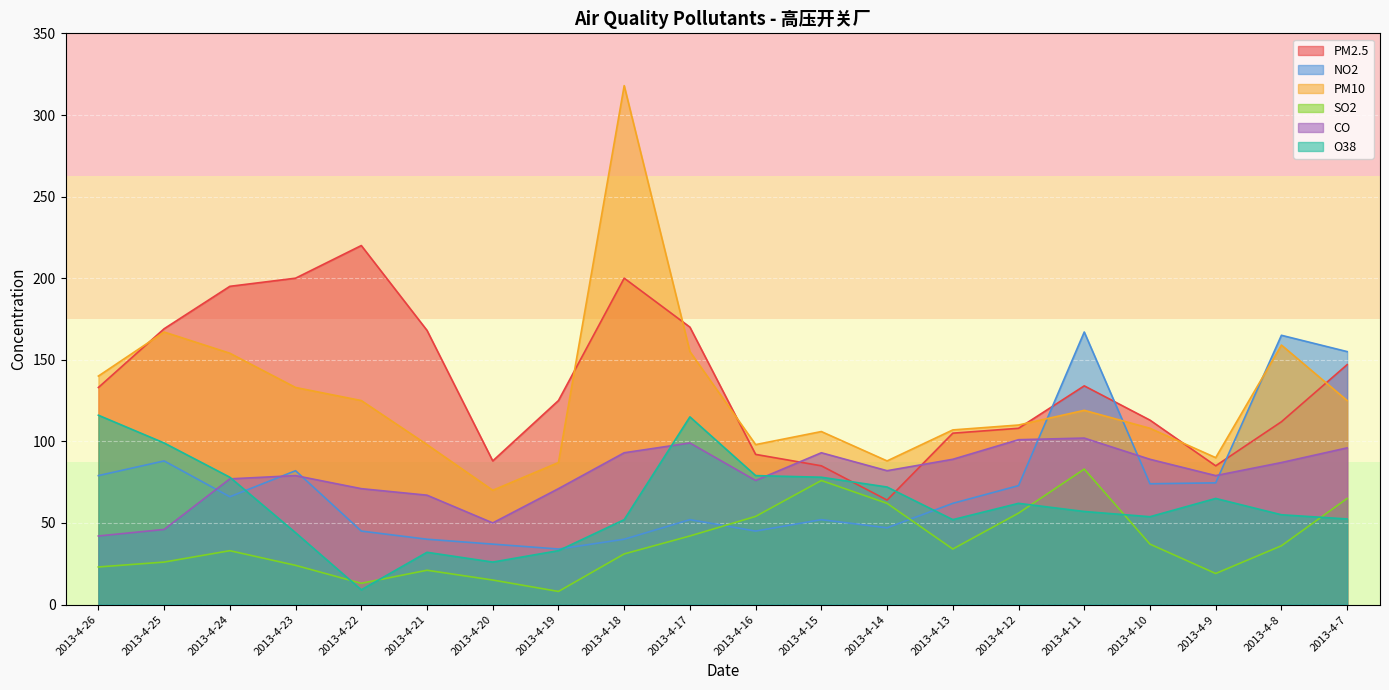

What is the maximum value for O38?

116.0